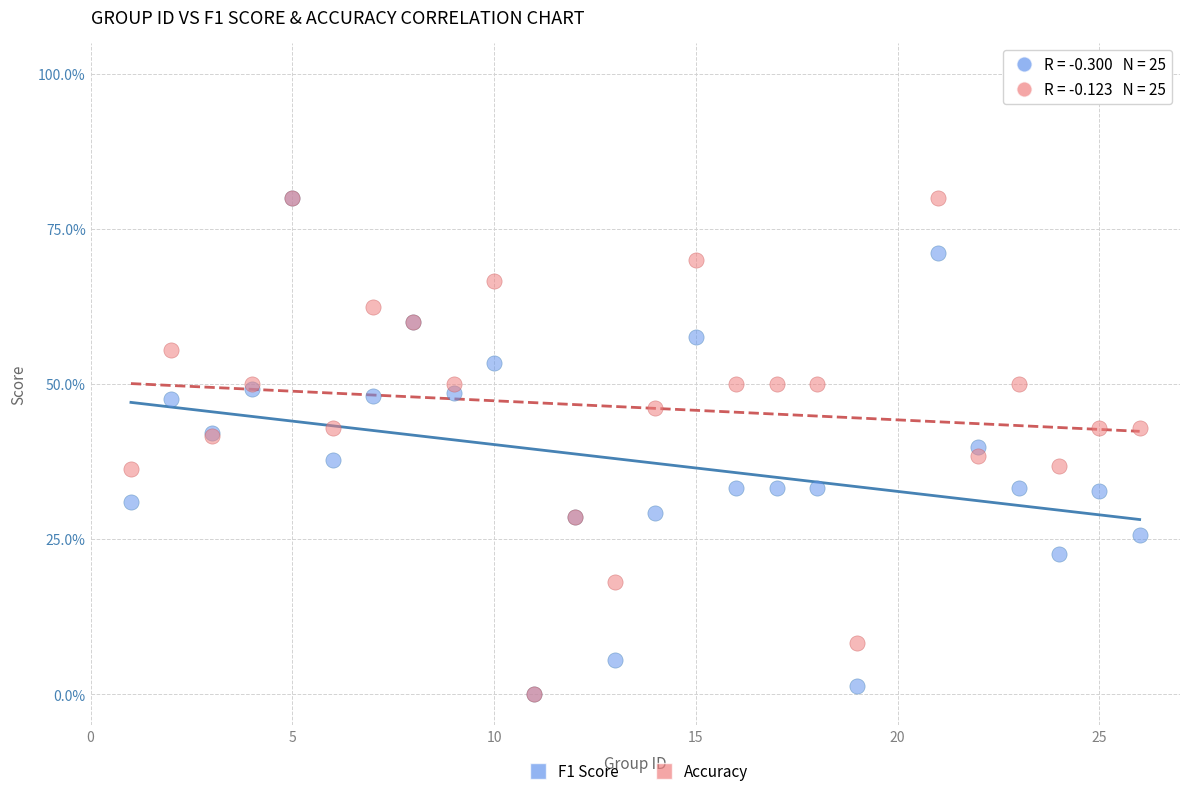

What are all the series names shown in the legend?

F1 Score, Accuracy